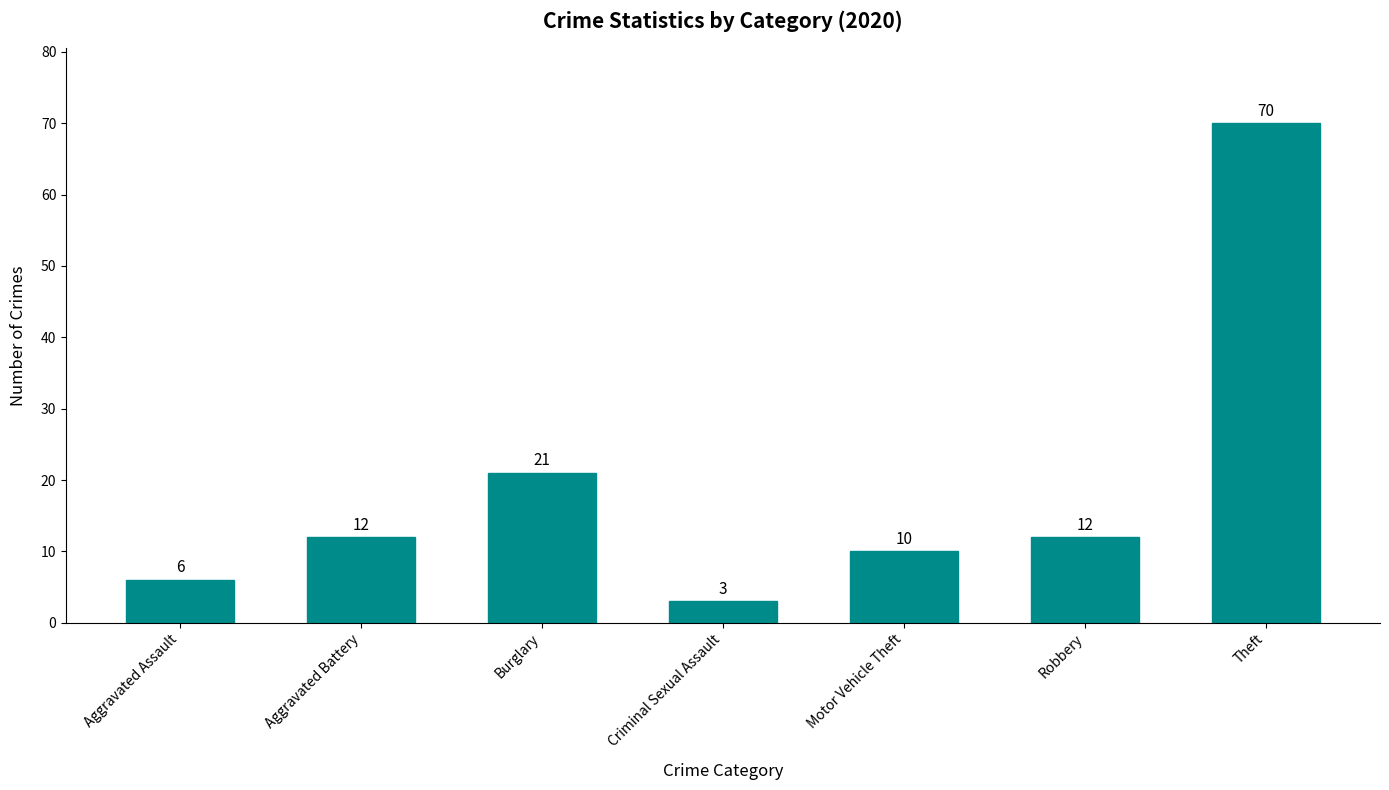

Which label corresponds to the smallest value in the chart?

Criminal Sexual Assault